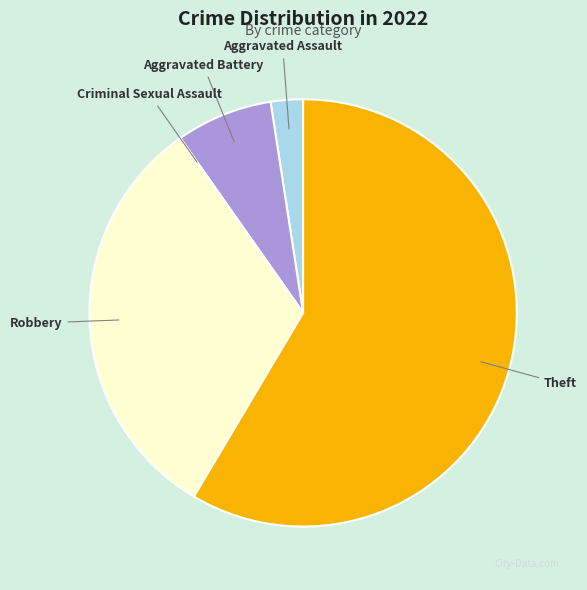

Is there a majority slice in this chart?

Yes